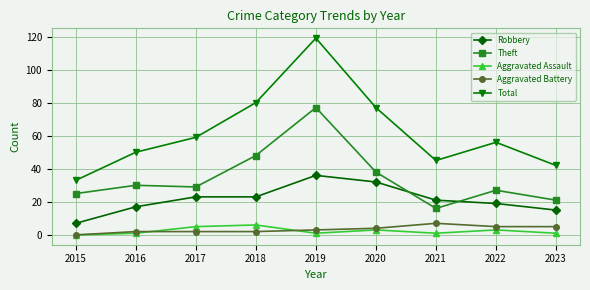

At how many categories does at least one series exceed 52?

5